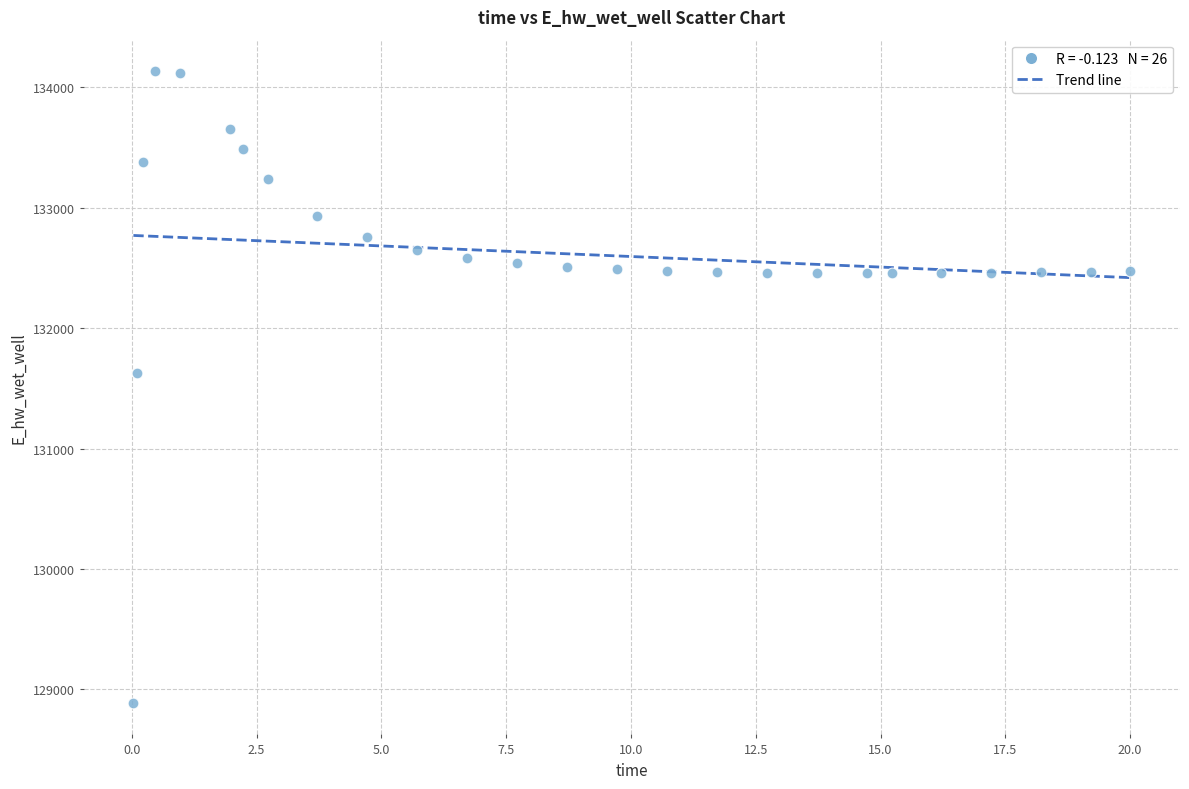

What Y value in the scatter plot is closest to 131510?

131624.0